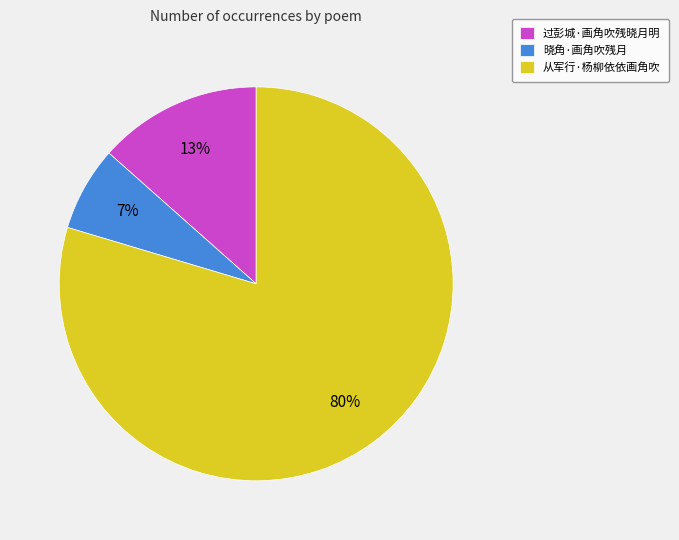

What percentage is the 晓角·画角吹残月 slice, to the nearest percent?

7%